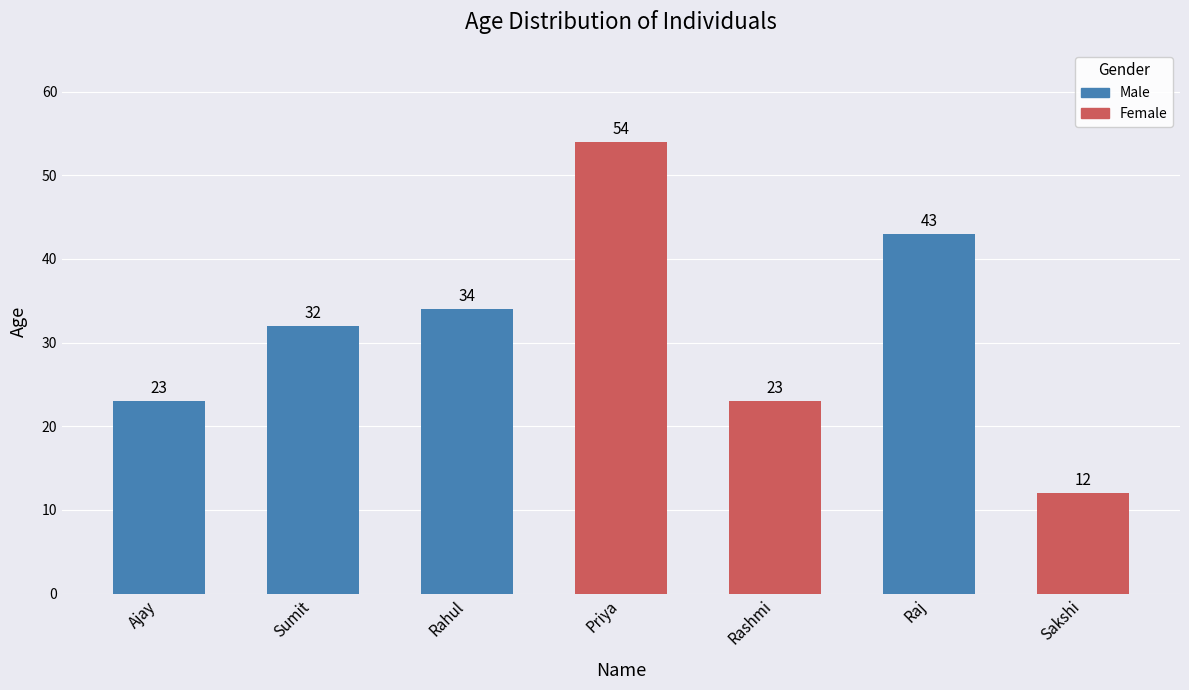

What is the difference between the values at Rashmi and Sumit?

9